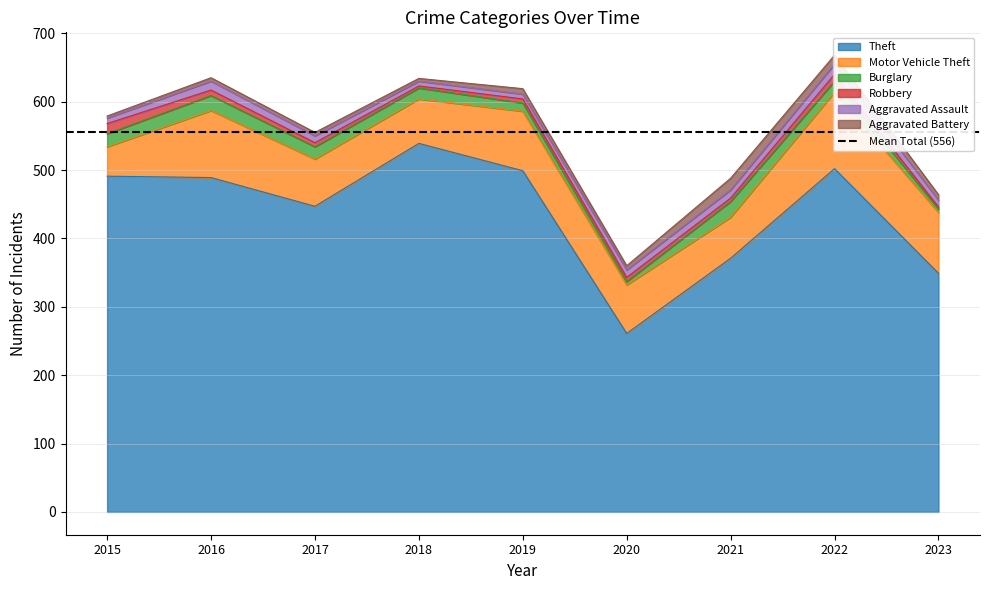

In Burglary, how many points are higher than both neighbors (excluding endpoints)?

2